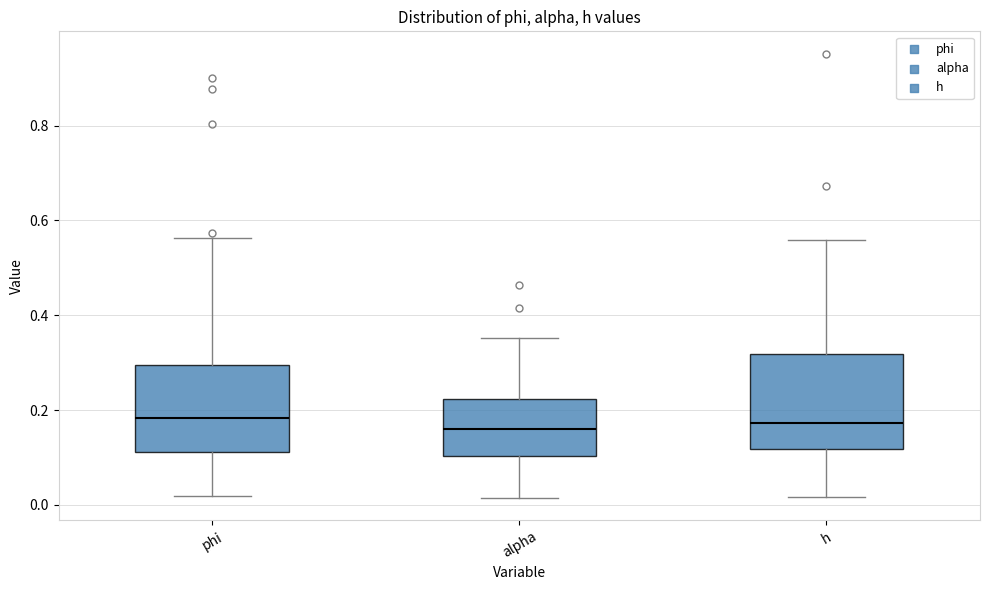

Reading left to right, transcribe this box plot: for each box, give where its median line is, the range the box spans, and where its two whiskers end, as read against the y-axis. The values are not printed on the chart, so give them approximately, as read against the axis.

phi: median 0.18, box 0.12 to 0.30, whiskers 0.02 to 0.56
alpha: median 0.16, box 0.10 to 0.22, whiskers 0.02 to 0.36
h: median 0.18, box 0.12 to 0.32, whiskers 0.02 to 0.56